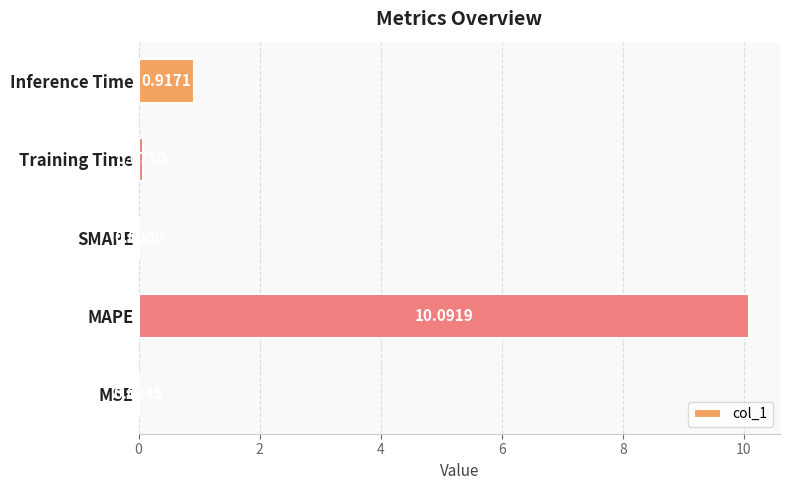

What is the change in value from MAPE to Inference Time?

-9.2